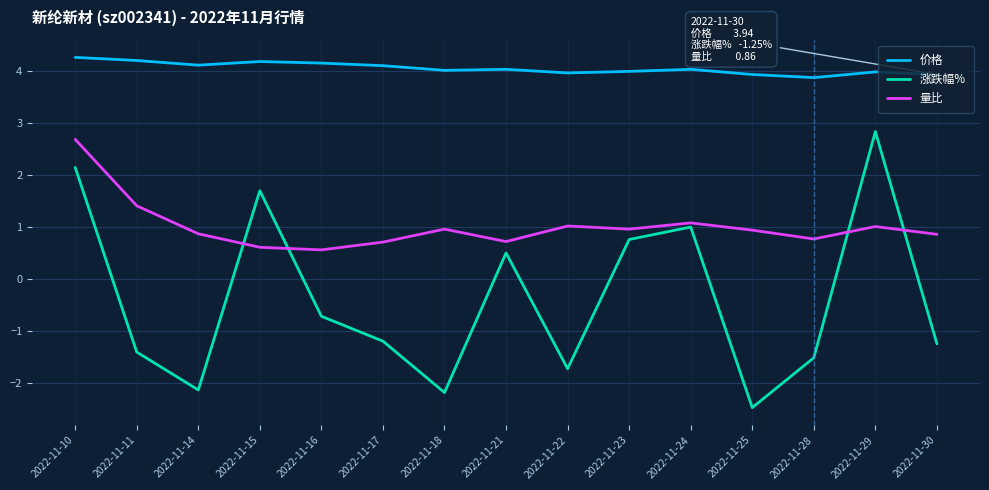

What is the smallest value displayed?

-2.5